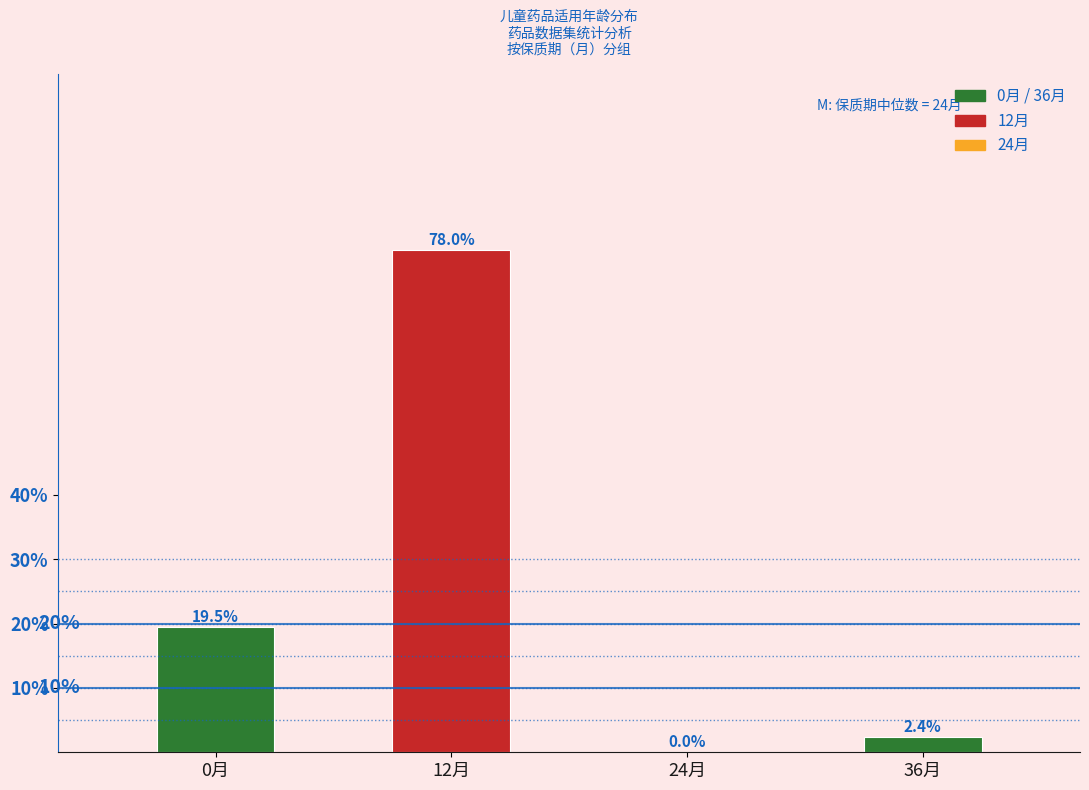

Reading right to left, list all the values displayed in this chart.

36月=2.4	24月=0.0	12月=78.0	0月=19.5